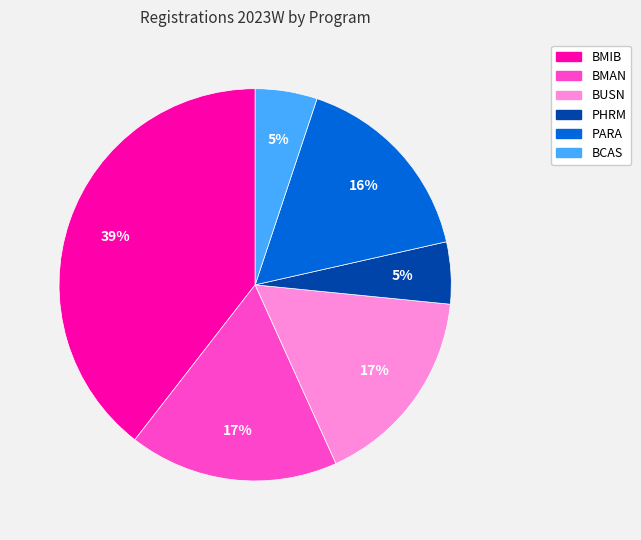

To the nearest percent, what is the difference between the largest and smallest slice percentages?

34%